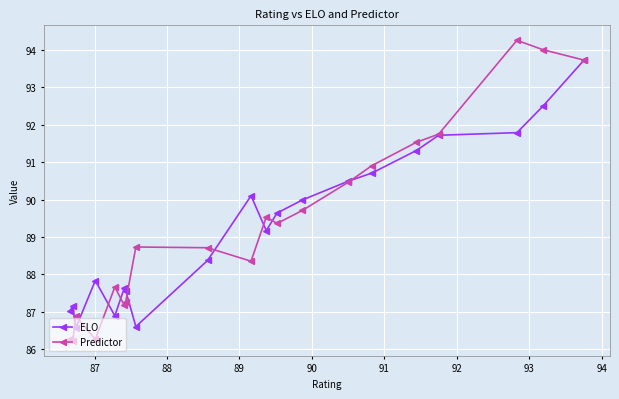

List the series in order of their peak value, lowest first.

ELO, Predictor